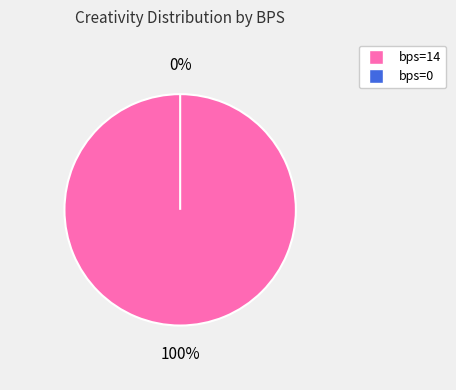

Rank the categories by value from highest to lowest.

bps=14, bps=0